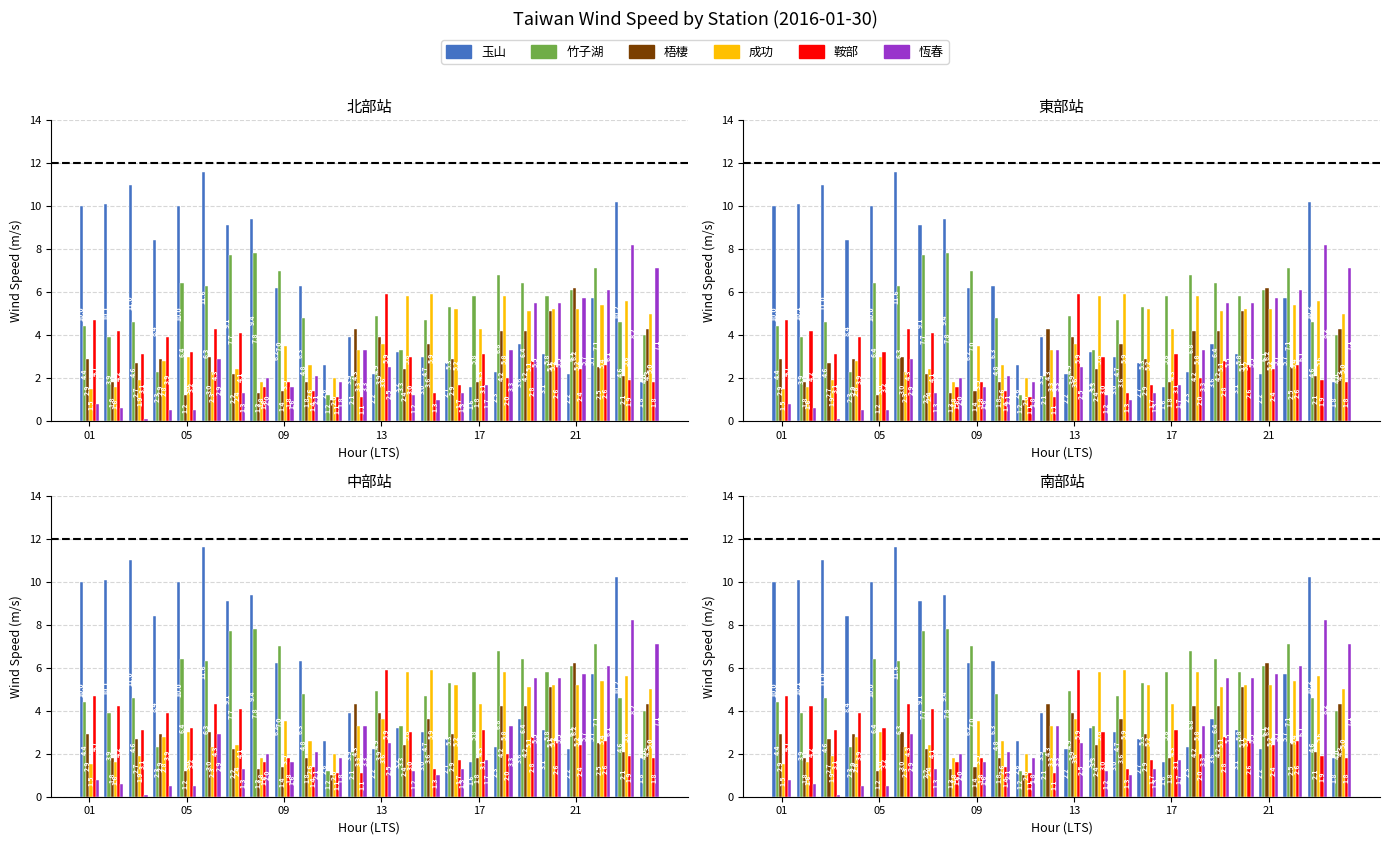

Which series has the largest total across all categories?

玉山